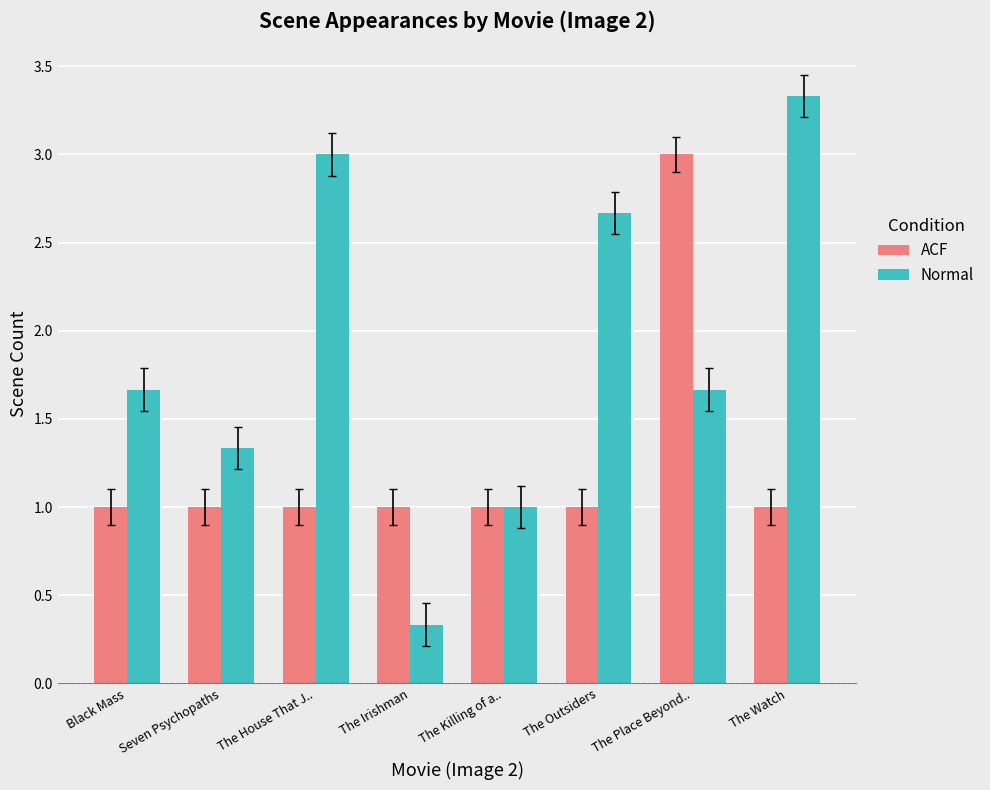

At which label is Normal closest to 1?

The Killing of a..